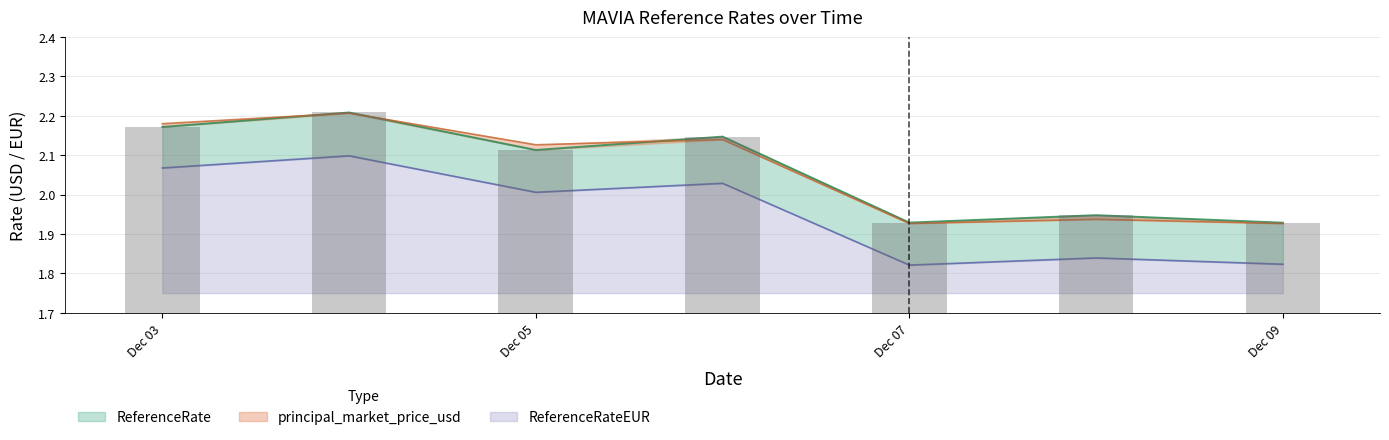

At how many categories does at least one series exceed 1?

7